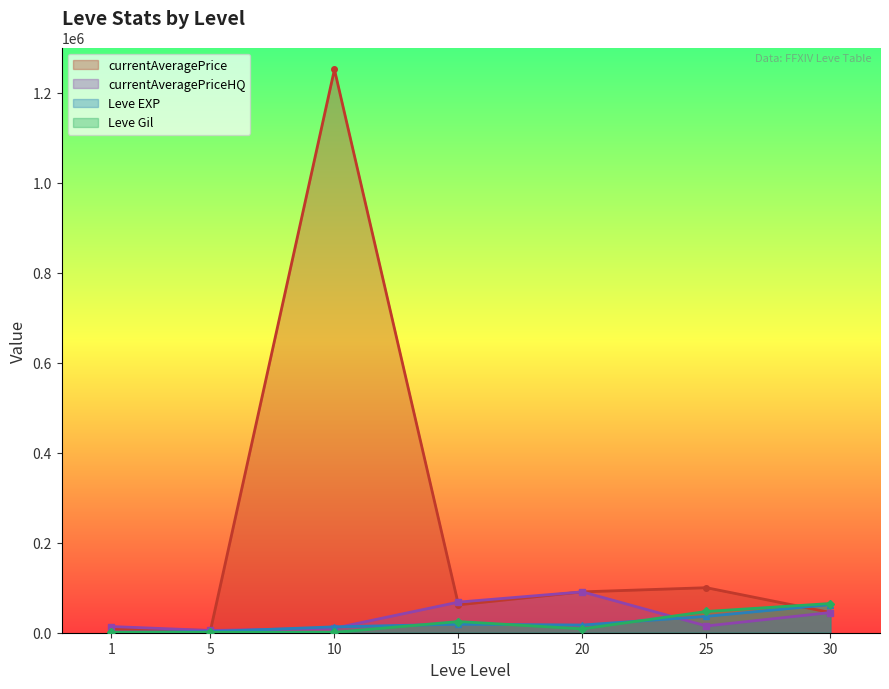

What is the value of the Leve EXP point at the 15th from the left?

16800